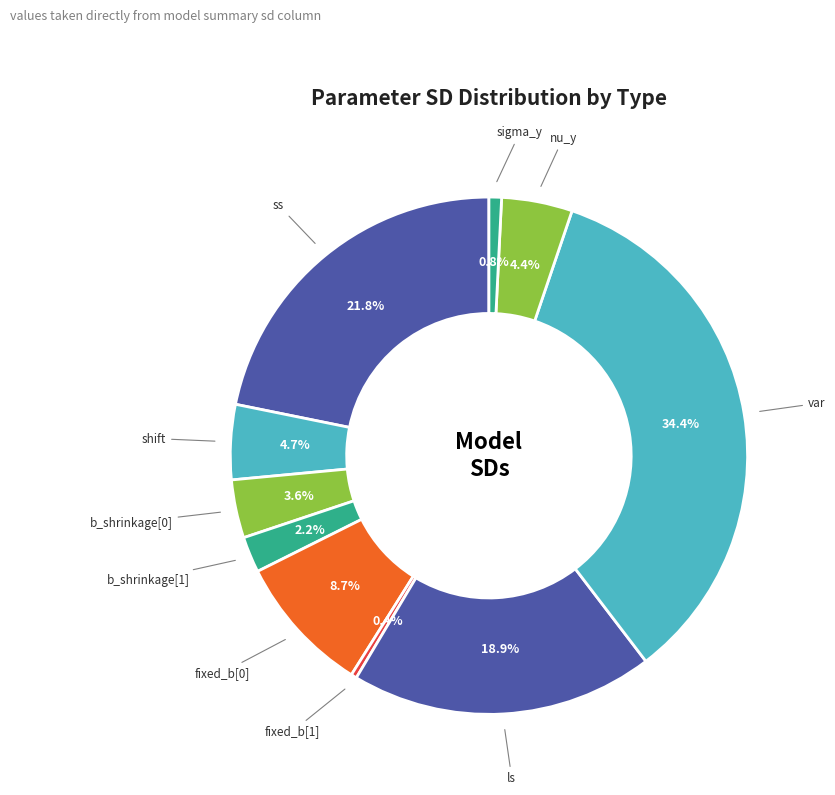

Approximately how many times larger is the value at b_shrinkage[1] compared to fixed_b[0]?

0.3